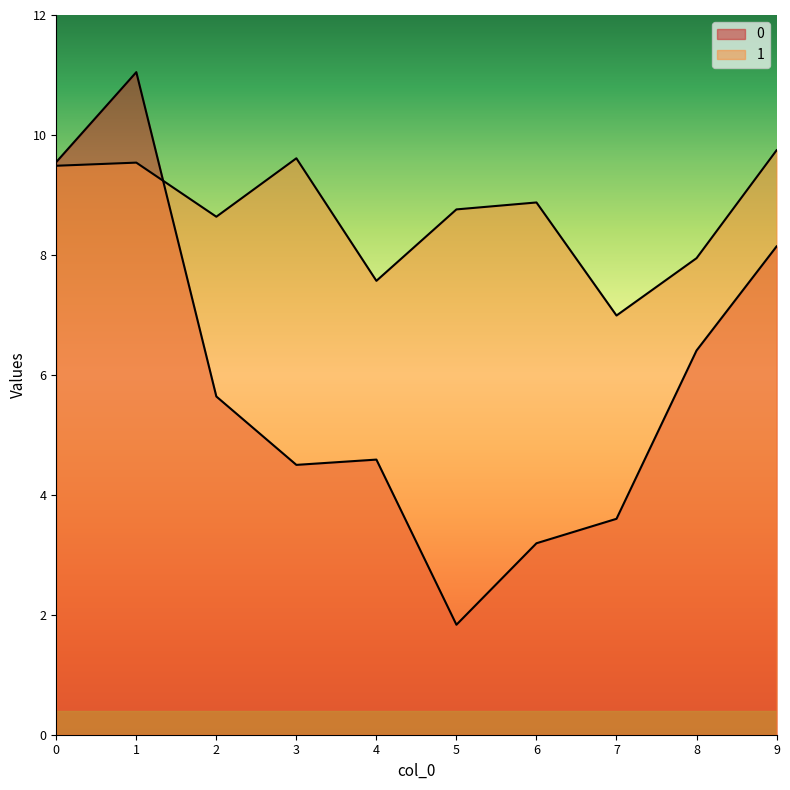

Read the 0 value at 8.

6.4